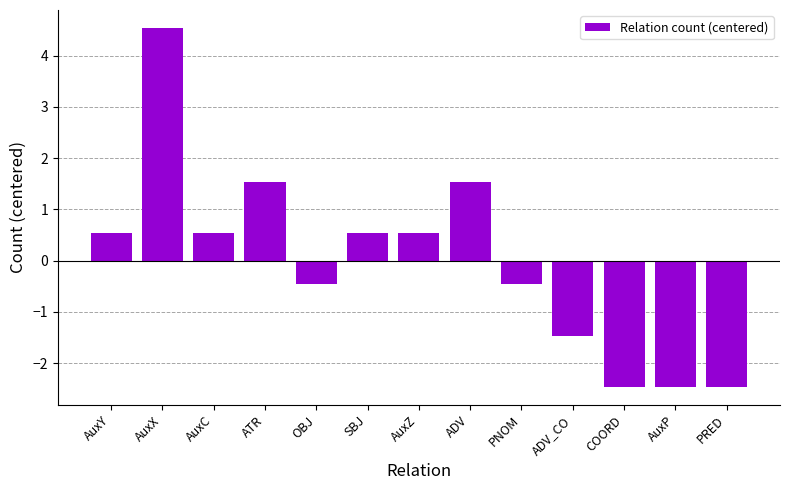

The chart shows a value of -2.5 at AuxP. True or false?

True